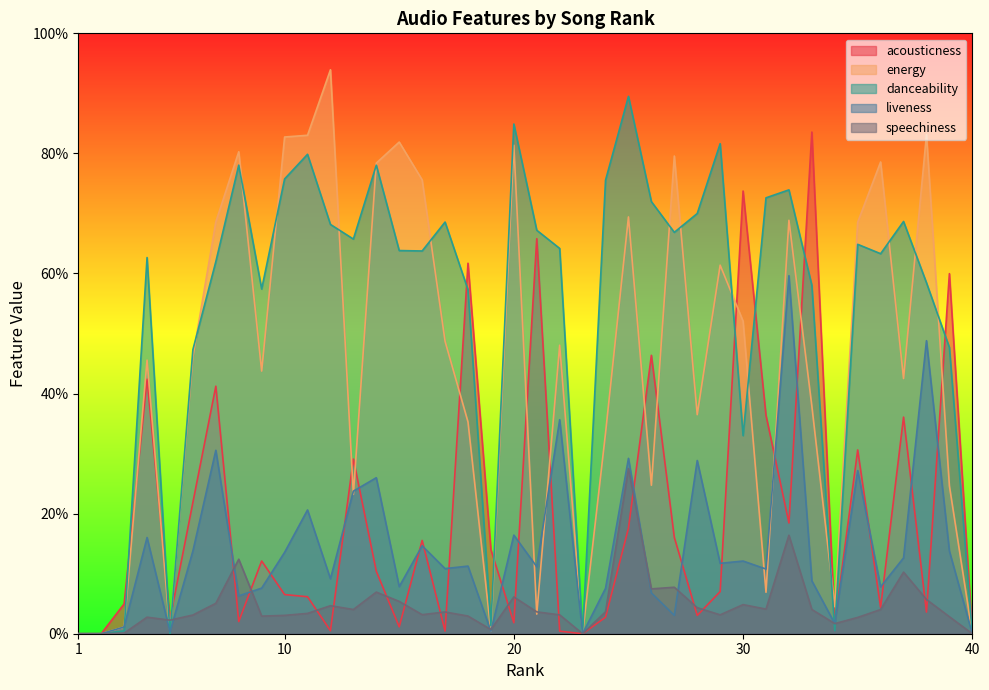

Reading right to left, what are all the values shown in this chart?

acousticness: 40=0.0	39=0.6	38=0.0	37=0.4	36=0.0	35=0.3	34=0.0	33=0.8	32=0.2	31=0.4	30=0.7	29=0.1	28=0.0	27=0.2	26=0.5	25=0.2	24=0.0	23=0.0	22=0.0	21=0.7	20=0.0	19=0.1	18=0.6	17=0.0	16=0.2	15=0.0	14=0.1	13=0.3	12=0.0	11=0.1	10=0.1	9=0.1	8=0.0	7=0.4	6=0.2	5=0.0	4=0.4	3=0.0	2=0.0	1=0.0
energy: 40=0.0	39=0.2	38=0.8	37=0.4	36=0.8	35=0.7	34=0.0	33=0.4	32=0.7	31=0.1	30=0.5	29=0.6	28=0.4	27=0.8	26=0.2	25=0.7	24=0.3	23=0.0	22=0.5	21=0.0	20=0.8	19=0.0	18=0.4	17=0.5	16=0.8	15=0.8	14=0.8	13=0.2	12=0.9	11=0.8	10=0.8	9=0.4	8=0.8	7=0.7	6=0.5	5=0.0	4=0.5	3=0.0	2=0.0	1=0.0
danceability: 40=0.0	39=0.5	38=0.6	37=0.7	36=0.6	35=0.6	34=0.0	33=0.6	32=0.7	31=0.7	30=0.3	29=0.8	28=0.7	27=0.7	26=0.7	25=0.9	24=0.8	23=0.0	22=0.6	21=0.7	20=0.8	19=0.0	18=0.6	17=0.7	16=0.6	15=0.6	14=0.8	13=0.7	12=0.7	11=0.8	10=0.8	9=0.6	8=0.8	7=0.6	6=0.5	5=0.0	4=0.6	3=0.0	2=0.0	1=0.0
liveness: 40=0.0	39=0.1	38=0.5	37=0.1	36=0.1	35=0.3	34=0.0	33=0.1	32=0.6	31=0.1	30=0.1	29=0.1	28=0.3	27=0.0	26=0.1	25=0.3	24=0.1	23=0.0	22=0.4	21=0.1	20=0.2	19=0.0	18=0.1	17=0.1	16=0.1	15=0.1	14=0.3	13=0.2	12=0.1	11=0.2	10=0.1	9=0.1	8=0.1	7=0.3	6=0.1	5=0.0	4=0.2	3=0.0	2=0.0	1=0.0
speechiness: 40=0.0	39=0.0	38=0.1	37=0.1	36=0.0	35=0.0	34=0.0	33=0.0	32=0.2	31=0.0	30=0.0	29=0.0	28=0.0	27=0.1	26=0.1	25=0.3	24=0.0	23=0.0	22=0.0	21=0.0	20=0.1	19=0.0	18=0.0	17=0.0	16=0.0	15=0.1	14=0.1	13=0.0	12=0.0	11=0.0	10=0.0	9=0.0	8=0.1	7=0.1	6=0.0	5=0.0	4=0.0	3=0.0	2=0.0	1=0.0